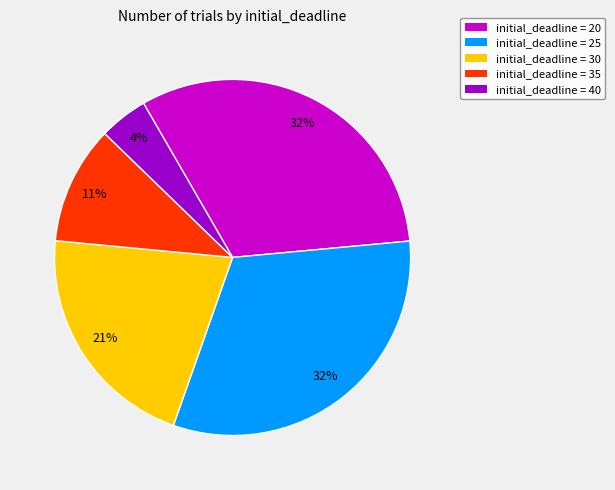

To the nearest percent, what is the average slice percentage?

20%